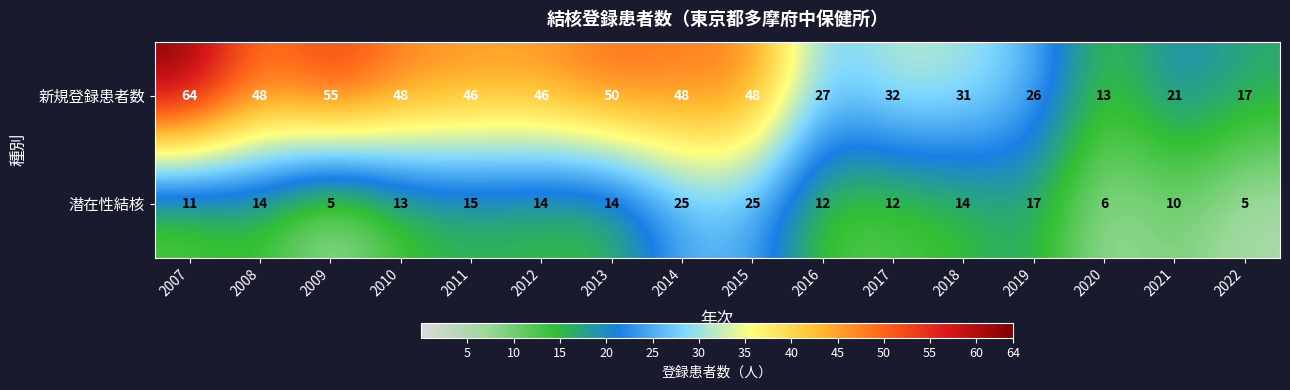

Is it true that 新規登録患者数 equals 30 at 2007?

False